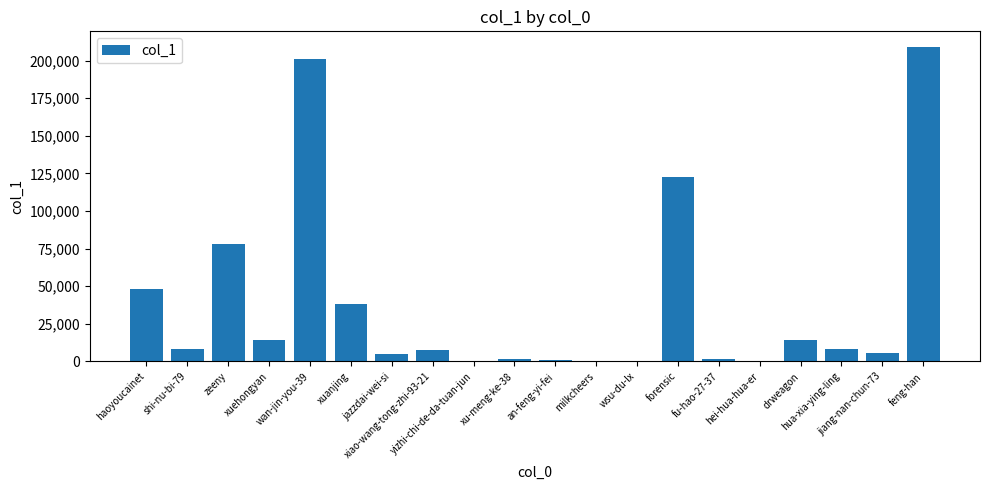

Count the number of data series in this chart.

1